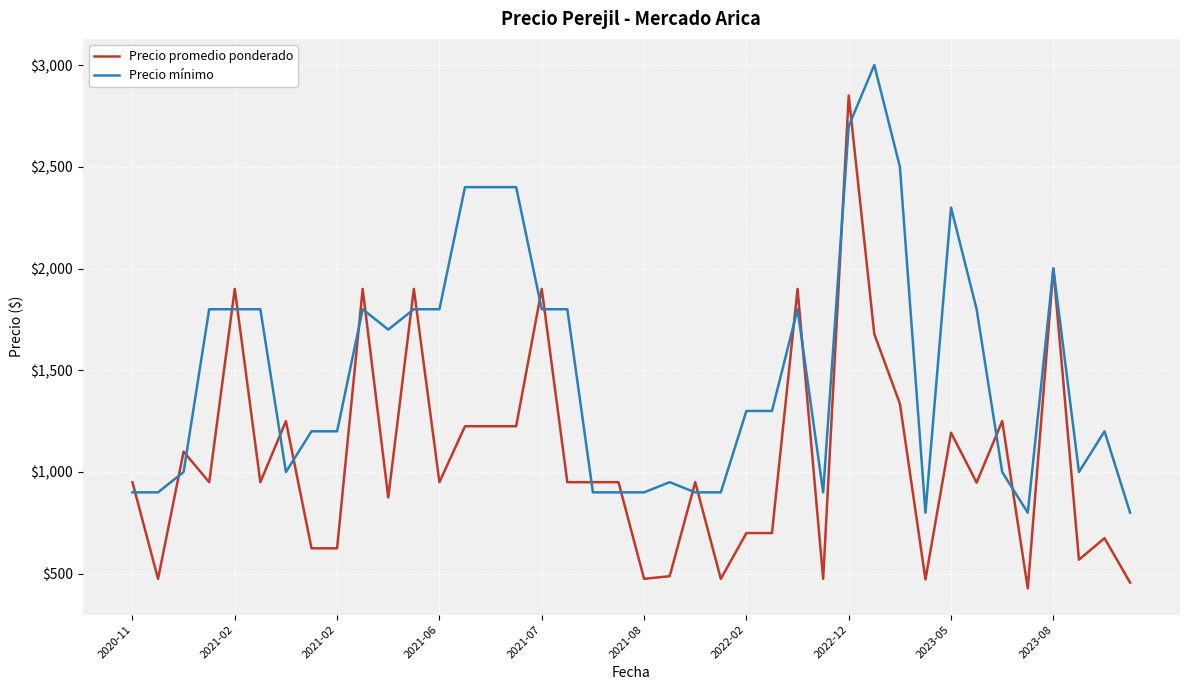

Which series has the widest spread of values?

Precio promedio ponderado